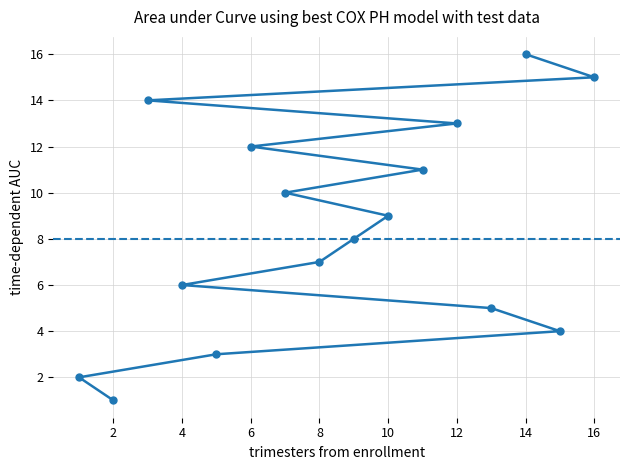

What is the sum of all values?

136